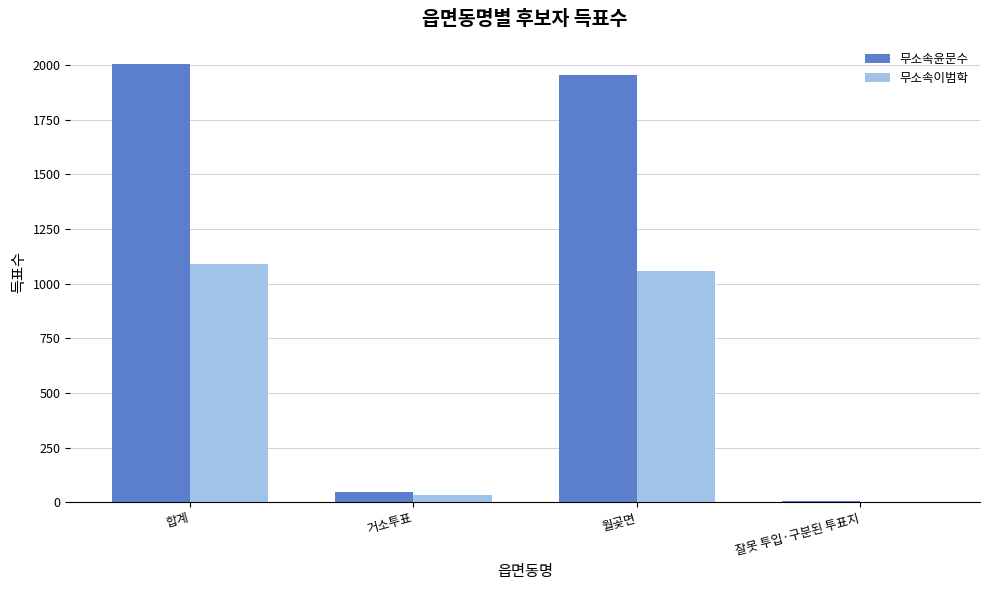

How many data points does each series have?

4